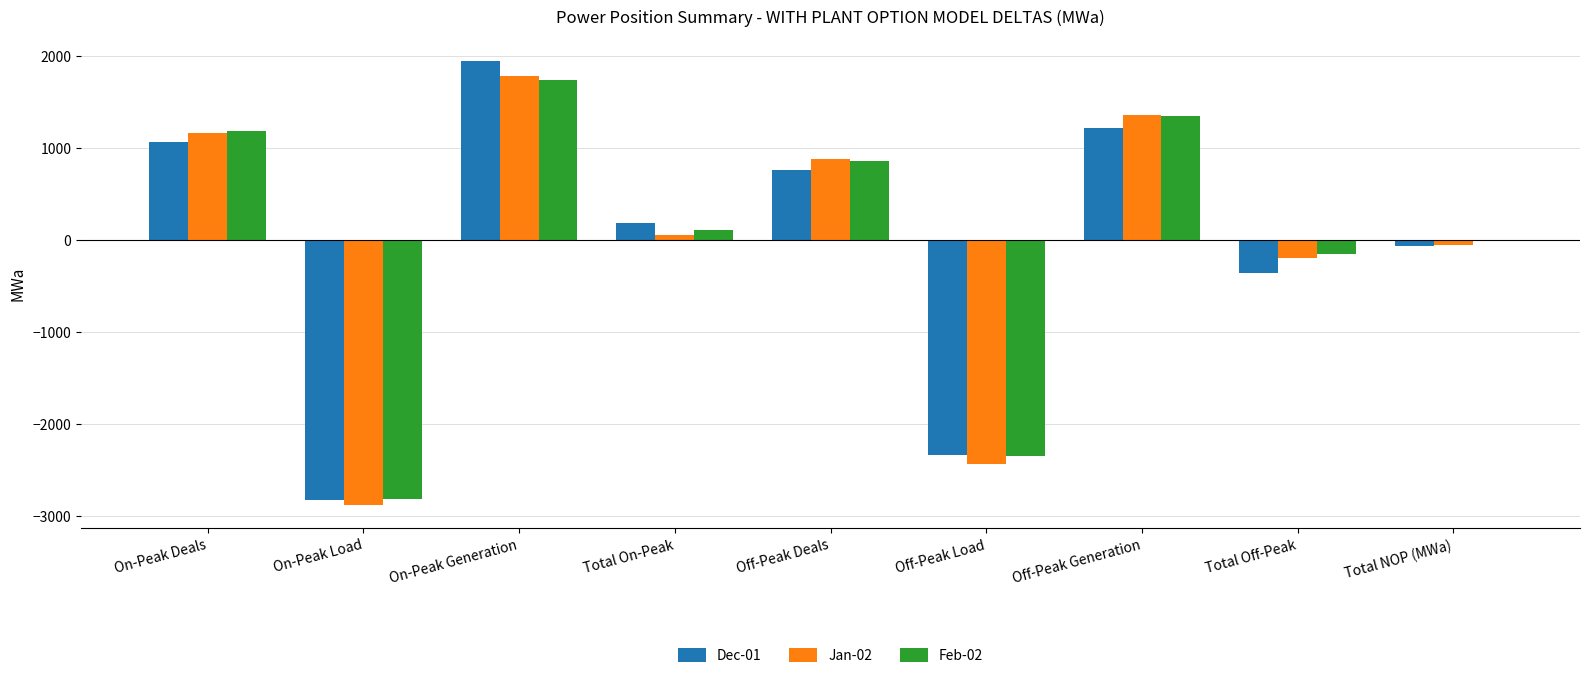

What is the greatest value displayed?

1942.3